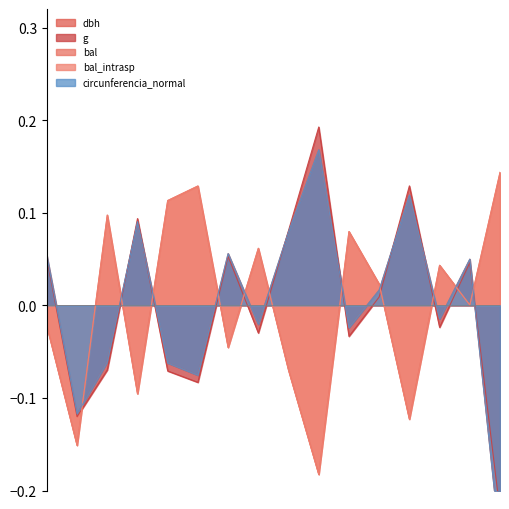

Which has a higher value, 270287011 or 270287006?

270287006